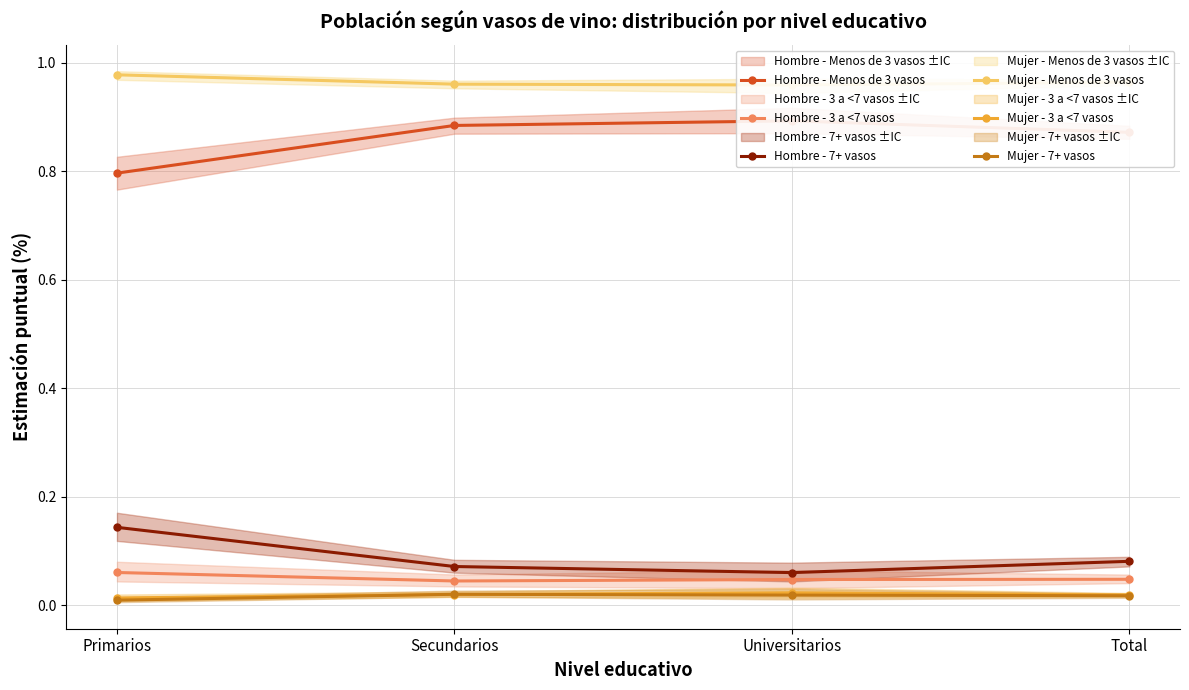

True or false: Hombre - Menos de 3 vasos and Mujer - 7+ vasos intersect in this chart.

False